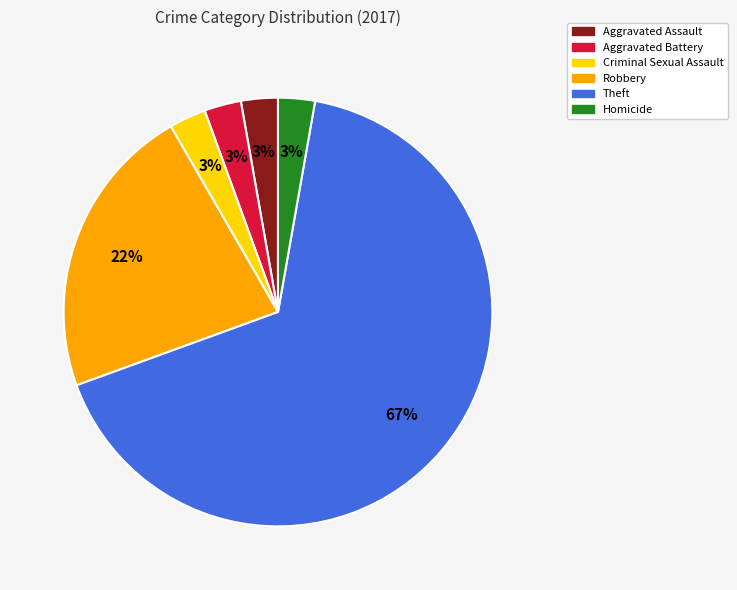

What is the largest slice in the pie chart?

Theft